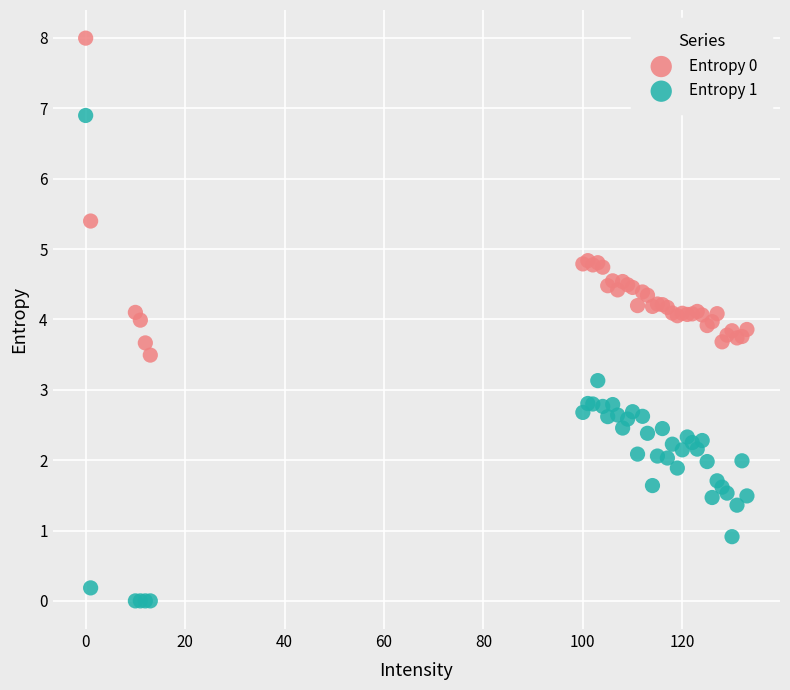

Which series has the widest spread of Y values?

Entropy 1